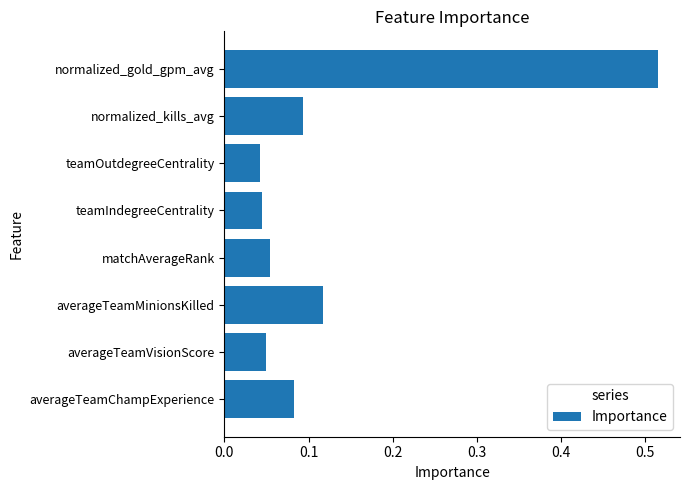

Which category has the highest value across all series?

normalized_gold_gpm_avg